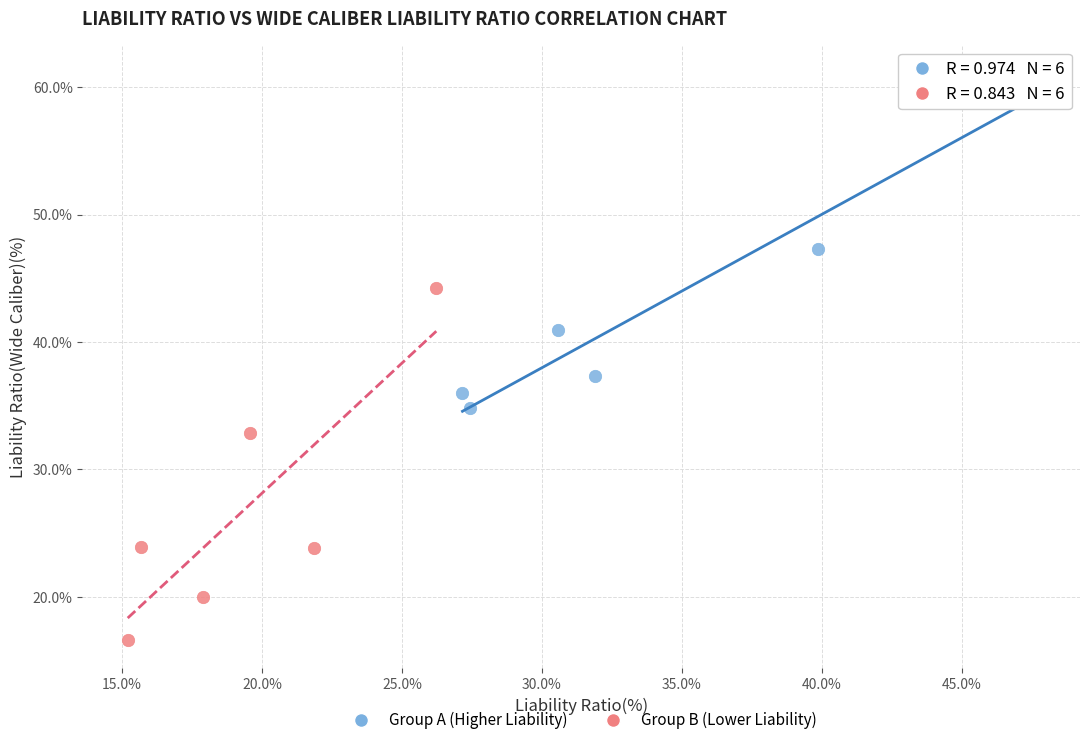

What are all the series names shown in the legend?

Group A (Higher Liability), Group B (Lower Liability)